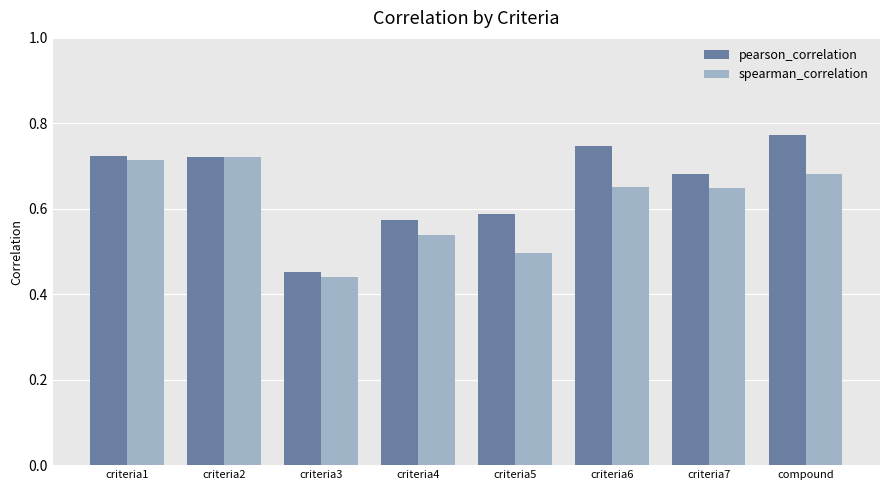

Rank the series by their maximum value, from lowest to highest.

spearman_correlation, pearson_correlation